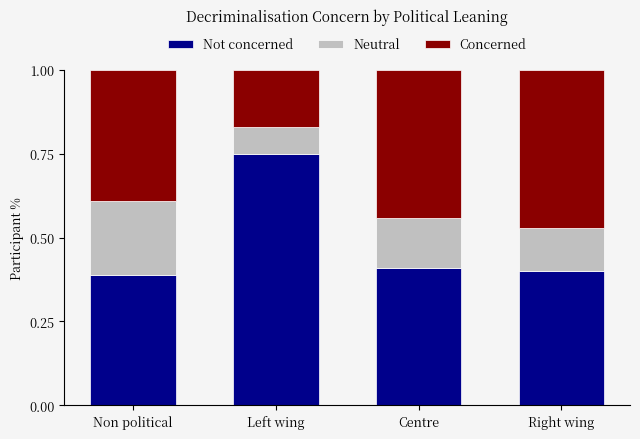

Which category has the highest value in the Not concerned series?

Left wing